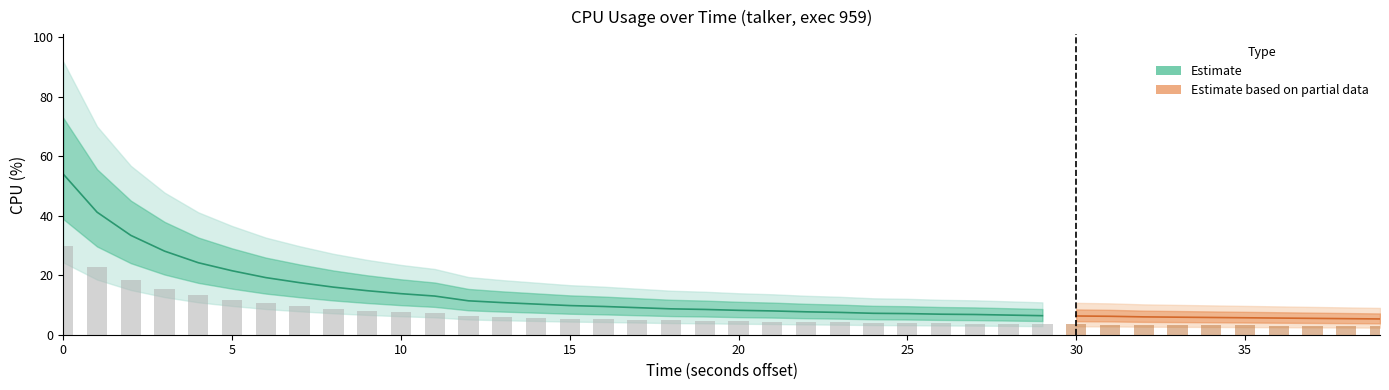

The value at 4 is 24.2. True or false?

True